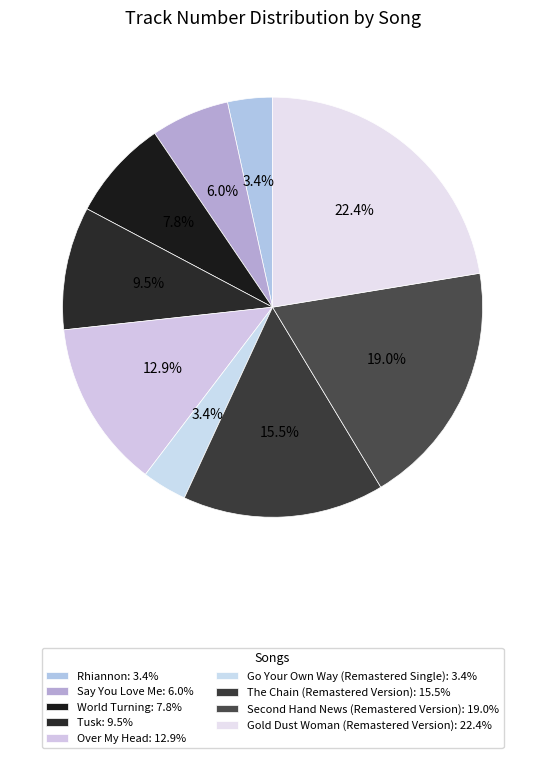

How many slices are in this pie chart?

9